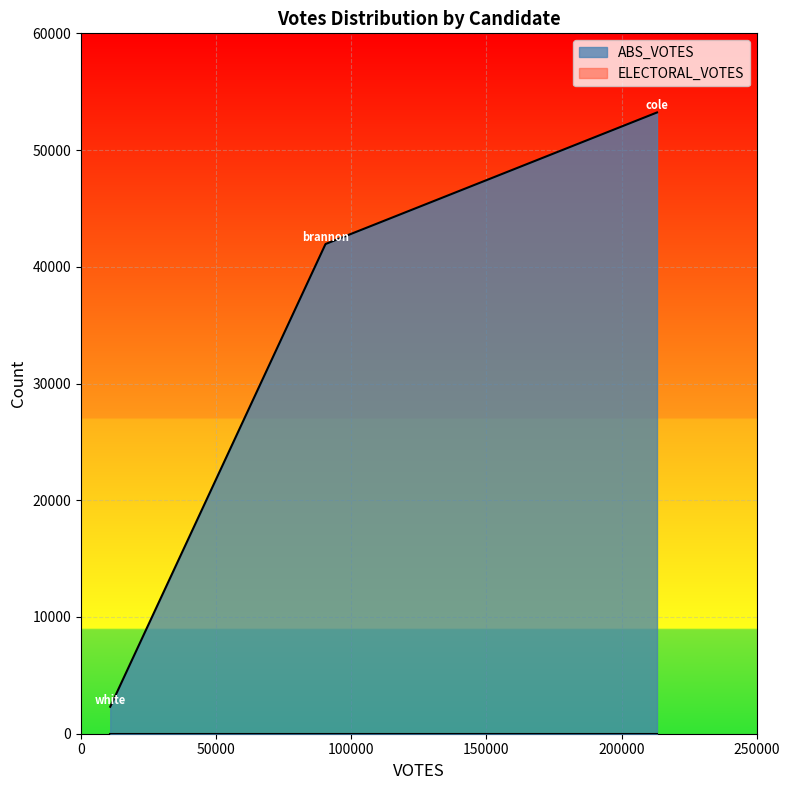

What is the maximum value shown in the chart?

53221